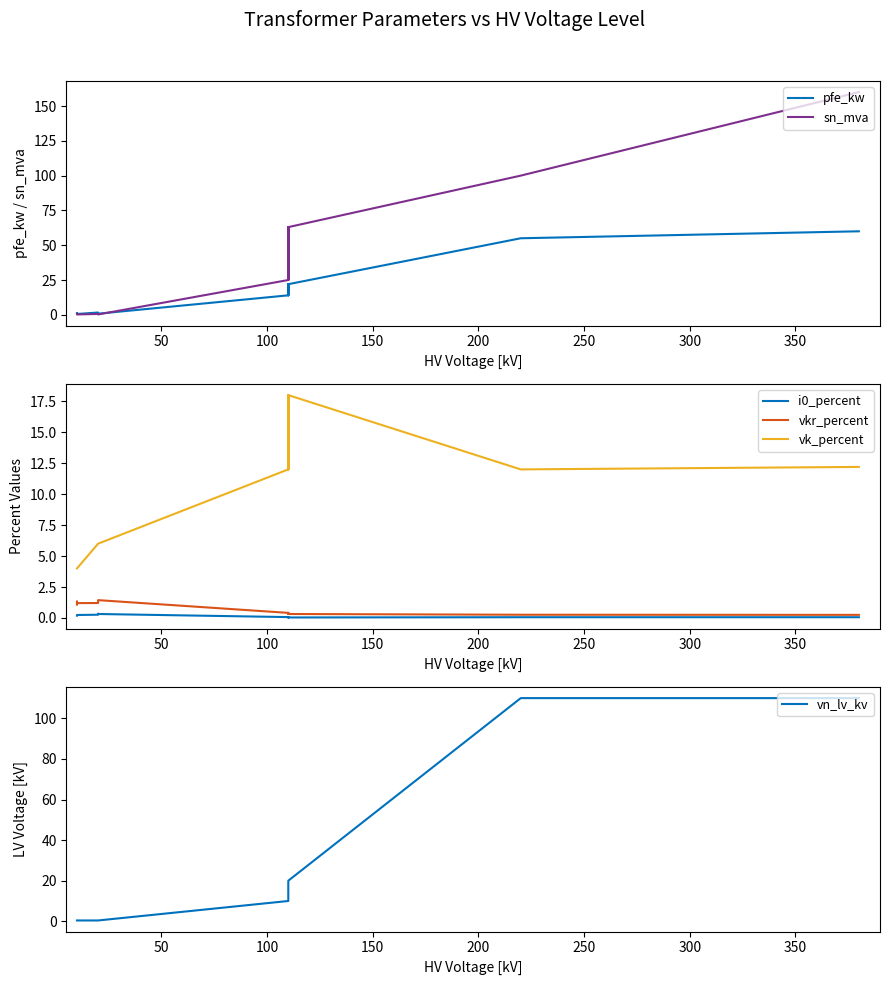

True or false: pfe_kw has more than 1 points higher than both neighbors.

True